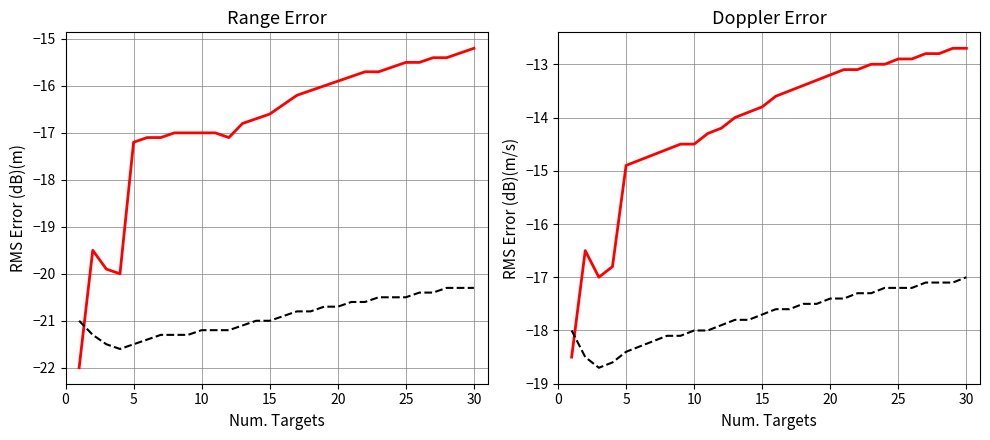

True or false: Base Min and Min cross at least once.

True